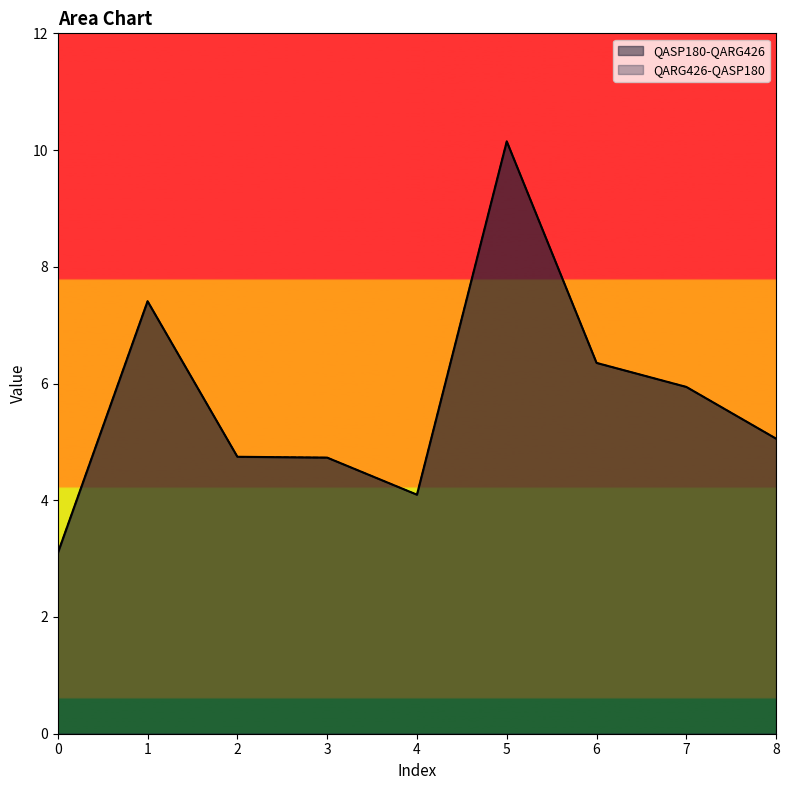

True or false: QASP180-QARG426 and QARG426-QASP180 cross at least once.

False